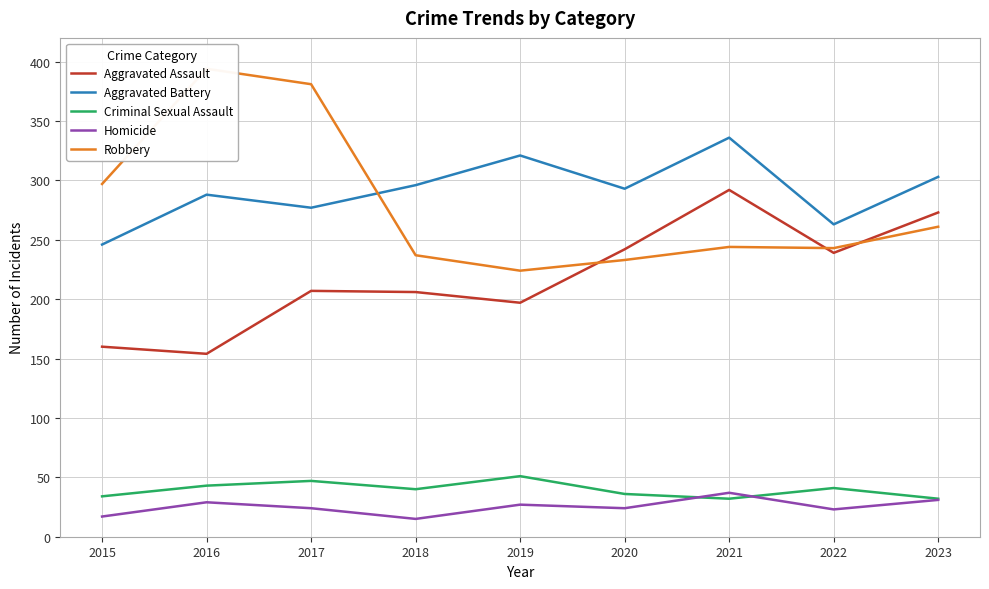

What is the value of the Aggravated Assault point at the 4th from the left?

206